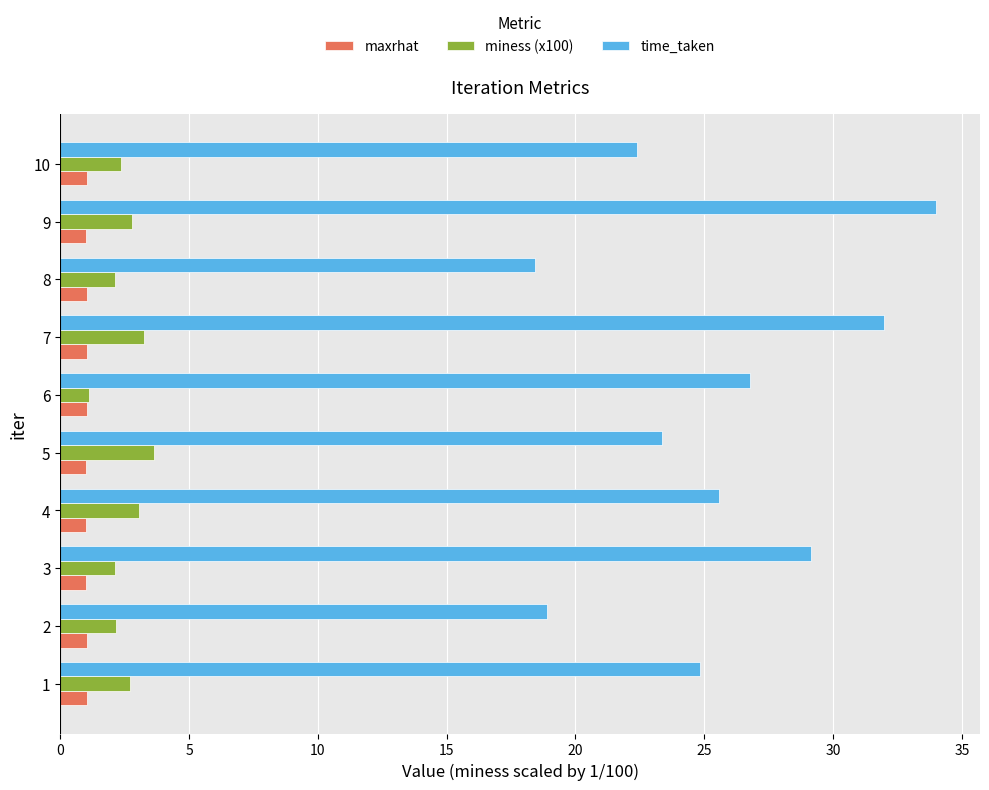

Rank the series by their maximum value, from lowest to highest.

maxrhat, miness (x100), time_taken